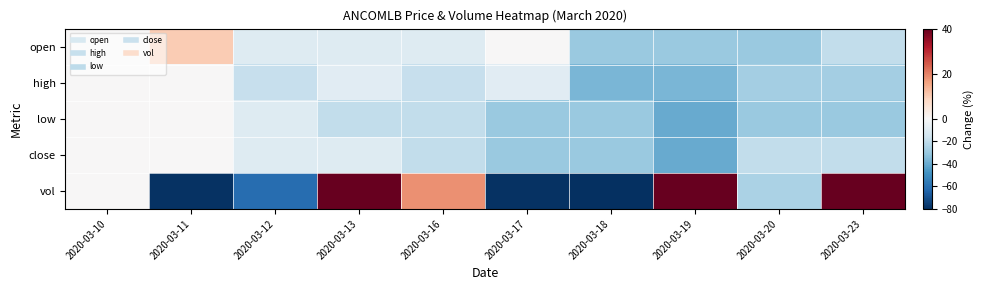

Reading left to right, transcribe all the data shown in this chart.

open: 2020-03-10=0.0	2020-03-11=10.0	2020-03-12=-10.0	2020-03-13=-10.0	2020-03-16=-10.0	2020-03-17=0.0	2020-03-18=-30.0	2020-03-19=-30.0	2020-03-20=-30.0	2020-03-23=-20.0
high: 2020-03-10=0.0	2020-03-11=0.0	2020-03-12=-18.2	2020-03-13=-9.1	2020-03-16=-18.2	2020-03-17=-9.1	2020-03-18=-36.4	2020-03-19=-36.4	2020-03-20=-27.3	2020-03-23=-27.3
low: 2020-03-10=0.0	2020-03-11=0.0	2020-03-12=-10.0	2020-03-13=-20.0	2020-03-16=-20.0	2020-03-17=-30.0	2020-03-18=-30.0	2020-03-19=-40.0	2020-03-20=-30.0	2020-03-23=-30.0
close: 2020-03-10=0.0	2020-03-11=0.0	2020-03-12=-10.0	2020-03-13=-10.0	2020-03-16=-20.0	2020-03-17=-30.0	2020-03-18=-30.0	2020-03-19=-40.0	2020-03-20=-20.0	2020-03-23=-20.0
vol: 2020-03-10=0.0	2020-03-11=-78.8	2020-03-12=-60.8	2020-03-13=167.3	2020-03-16=18.1	2020-03-17=-78.8	2020-03-18=-99.8	2020-03-19=80.3	2020-03-20=-25.5	2020-03-23=148.3